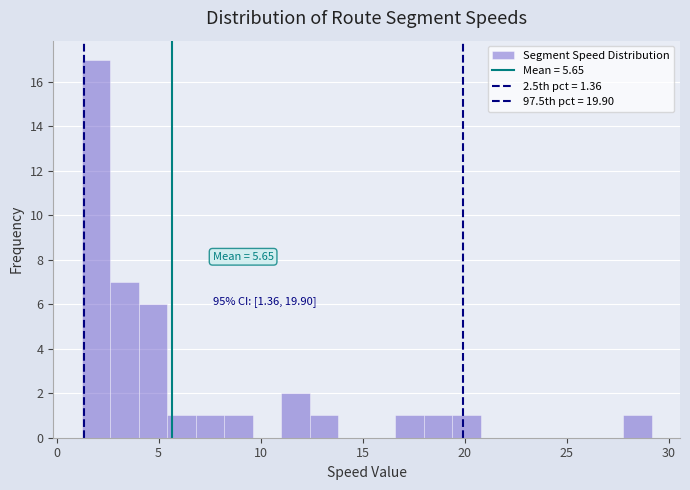

Around what value on the x-axis is the tallest bar? Give the approximate position of its centre, as read against the axis.

2.0